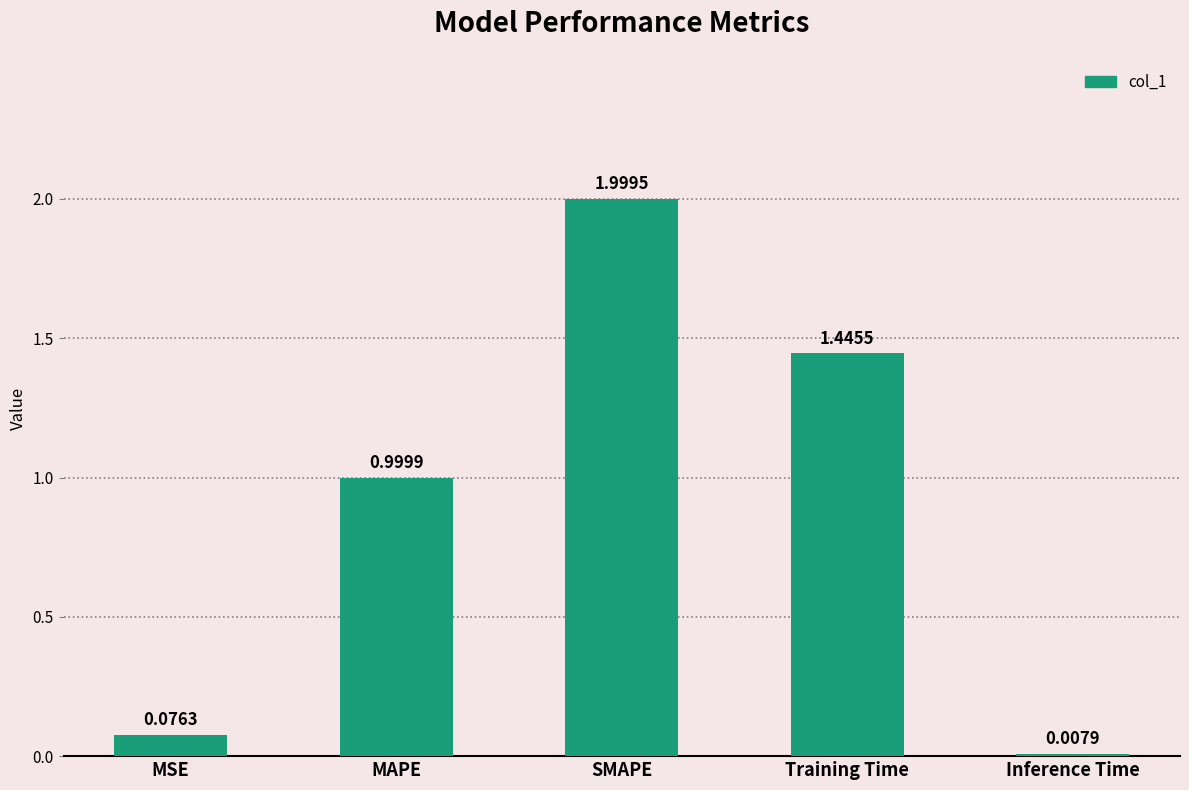

What is the change in value from MSE to SMAPE?

+1.9